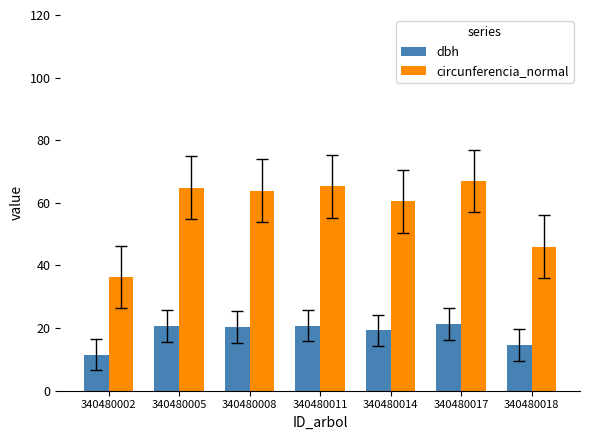

What is the difference between the maximum and second lowest values in the dbh series?

6.7